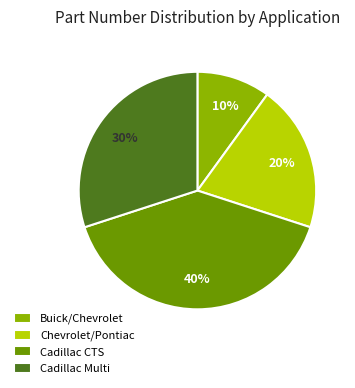

Is there a majority slice in this chart?

No